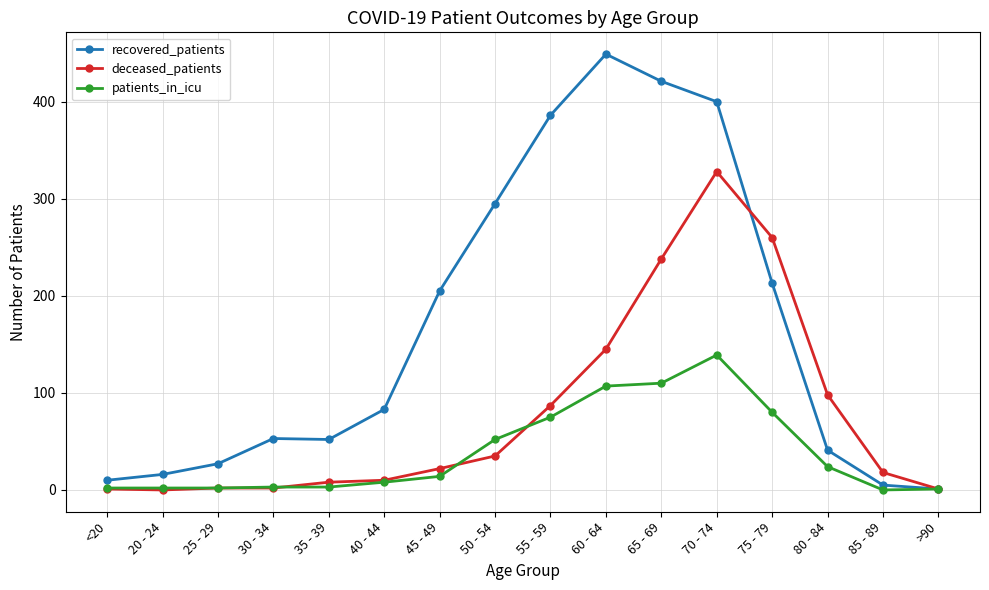

Which series has the largest total across all categories?

recovered_patients